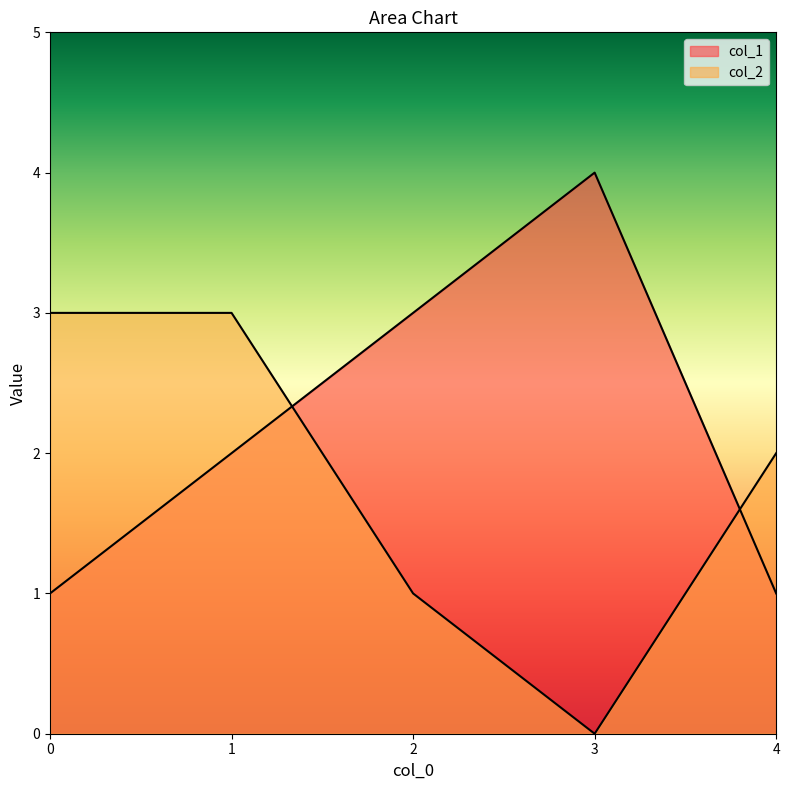

Reading left to right, list all the values displayed in this chart.

col_1: 0=1	1=2	2=3	3=4	4=1
col_2: 0=3	1=3	2=1	3=0	4=2